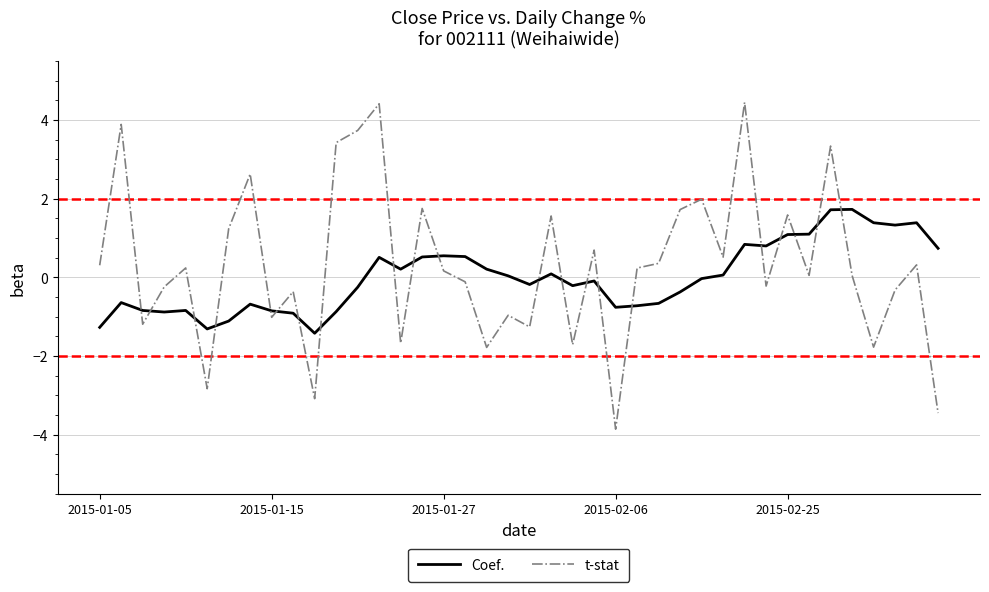

What is the minimum value shown in the chart?

-3.9